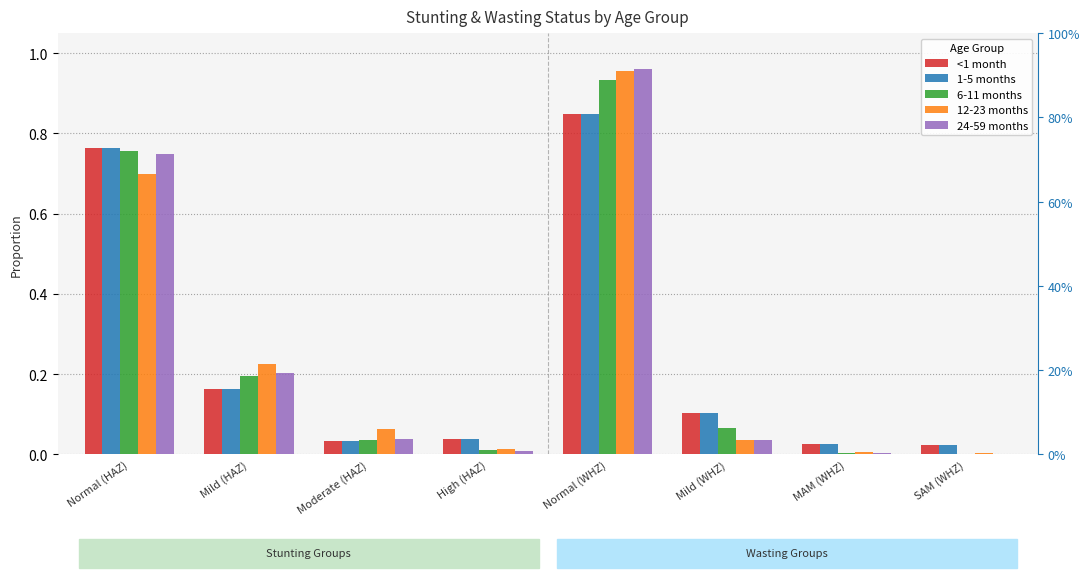

At which category is the sum across all series the highest?

Normal (WHZ)